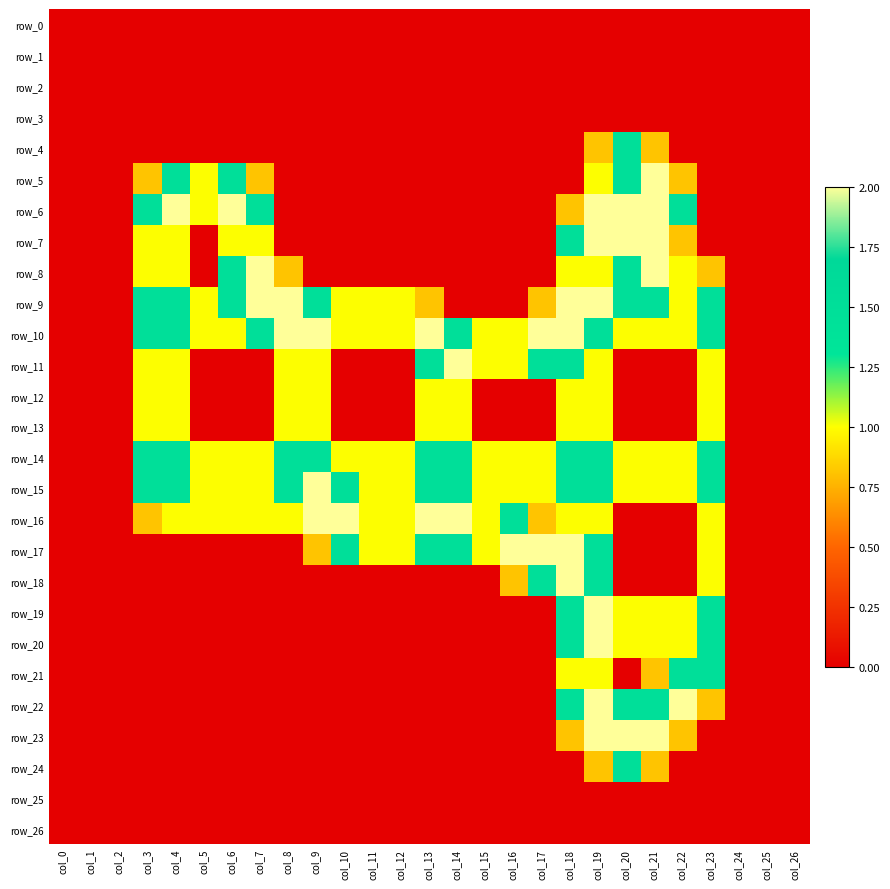

Is the value of row_11 at col_3 greater than the value of row_22 at col_6?

Yes